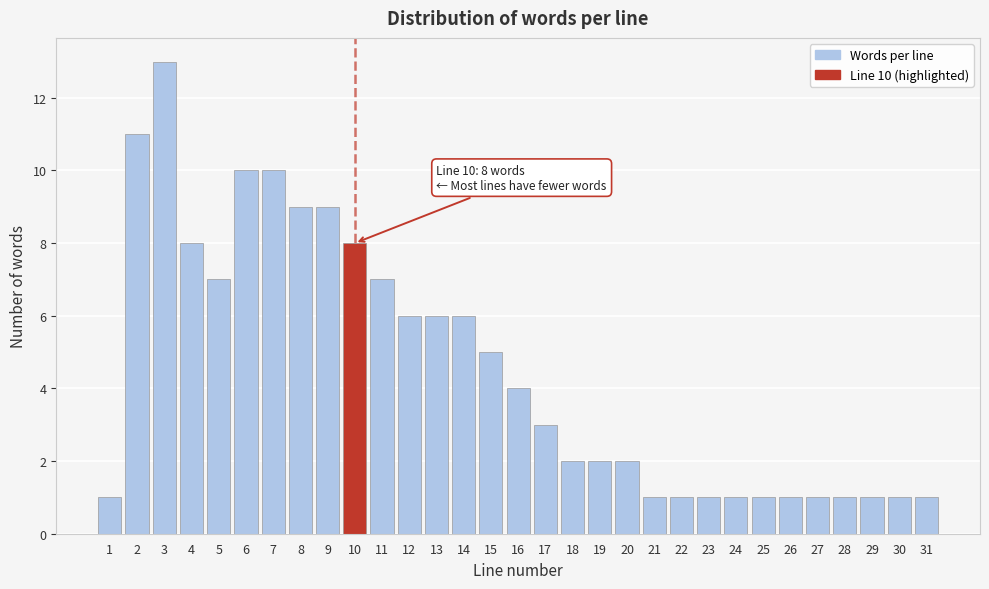

Which label corresponds to the largest value in the chart?

3